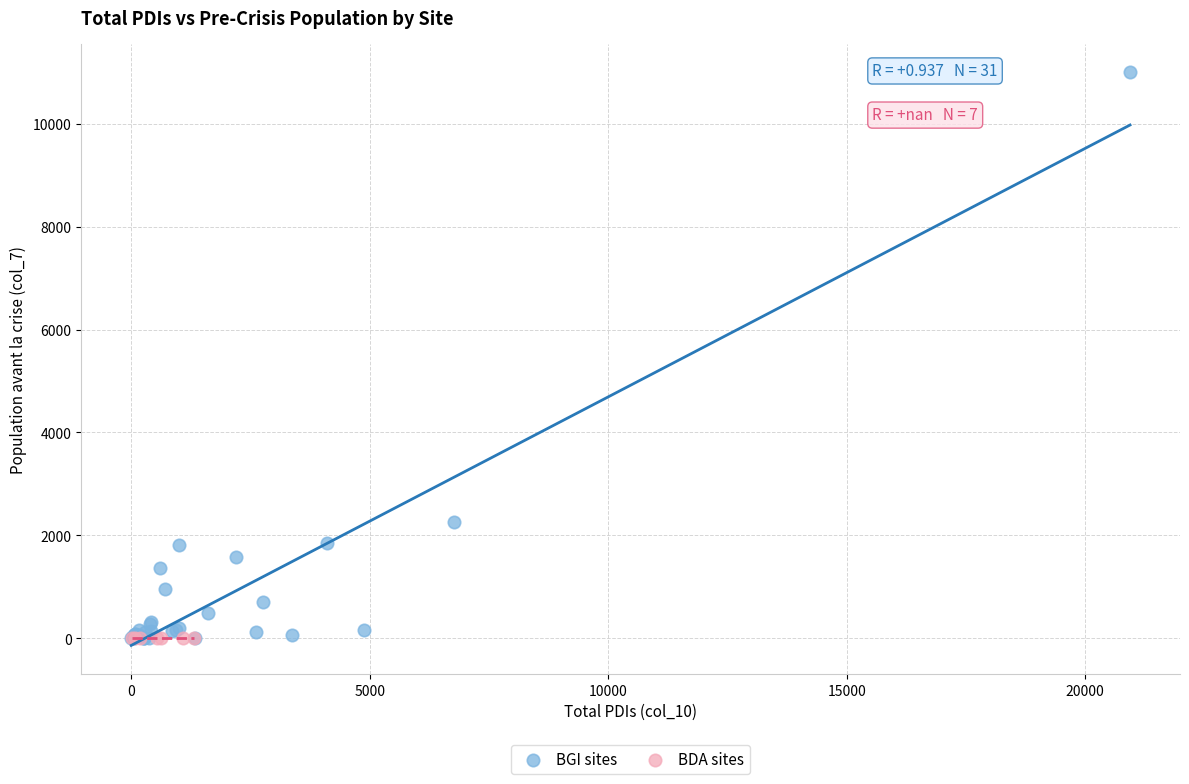

Which series contains the highest Y value?

BGI sites